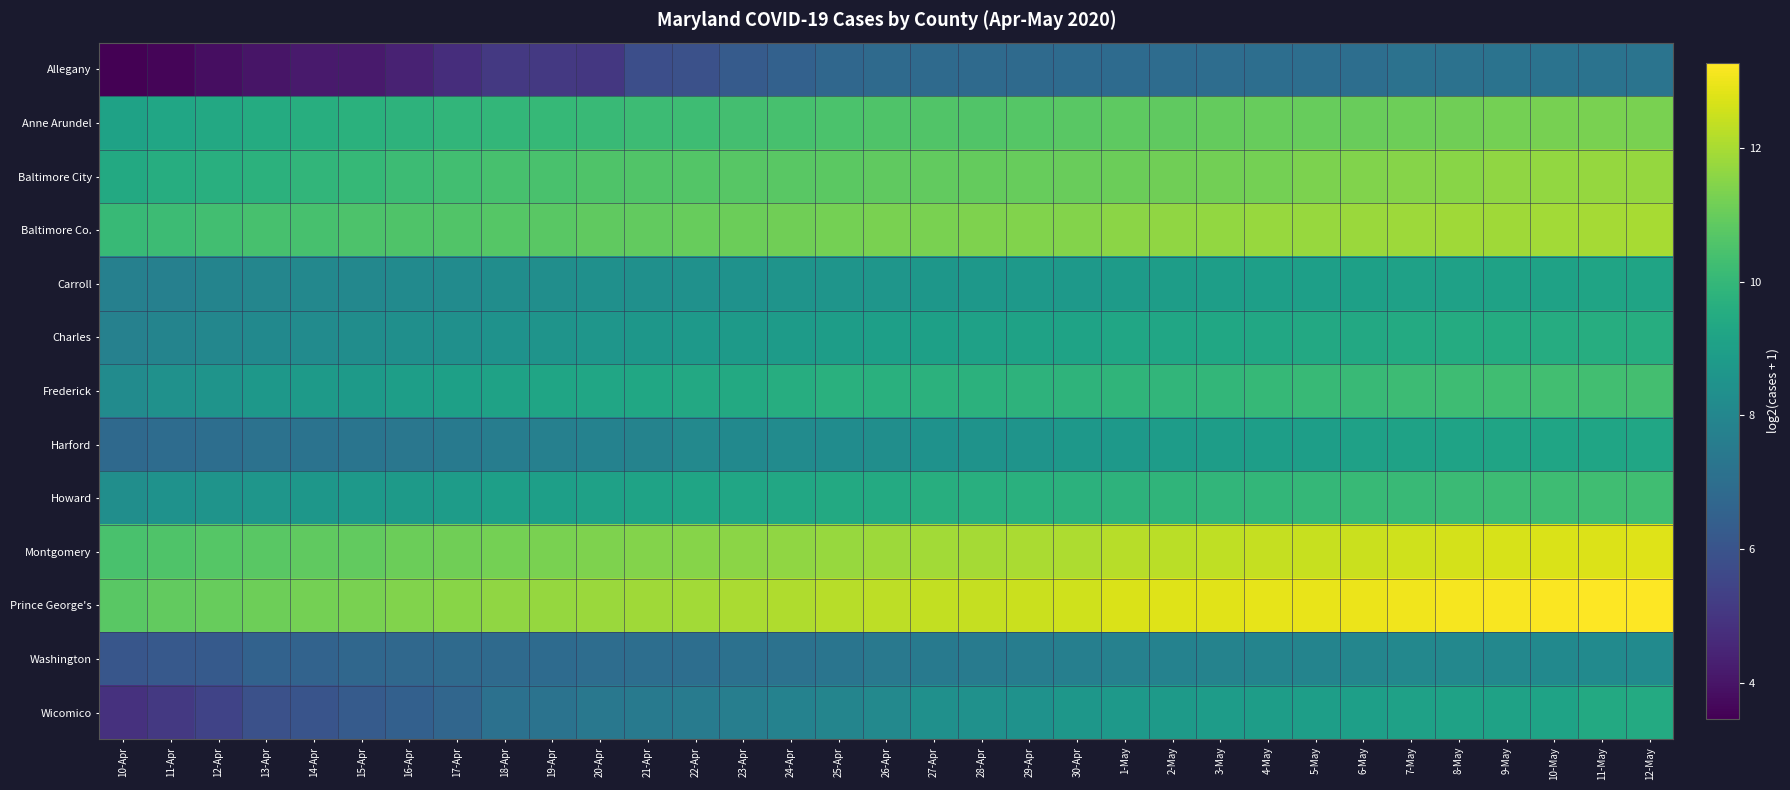

How many data points does each series have?

33